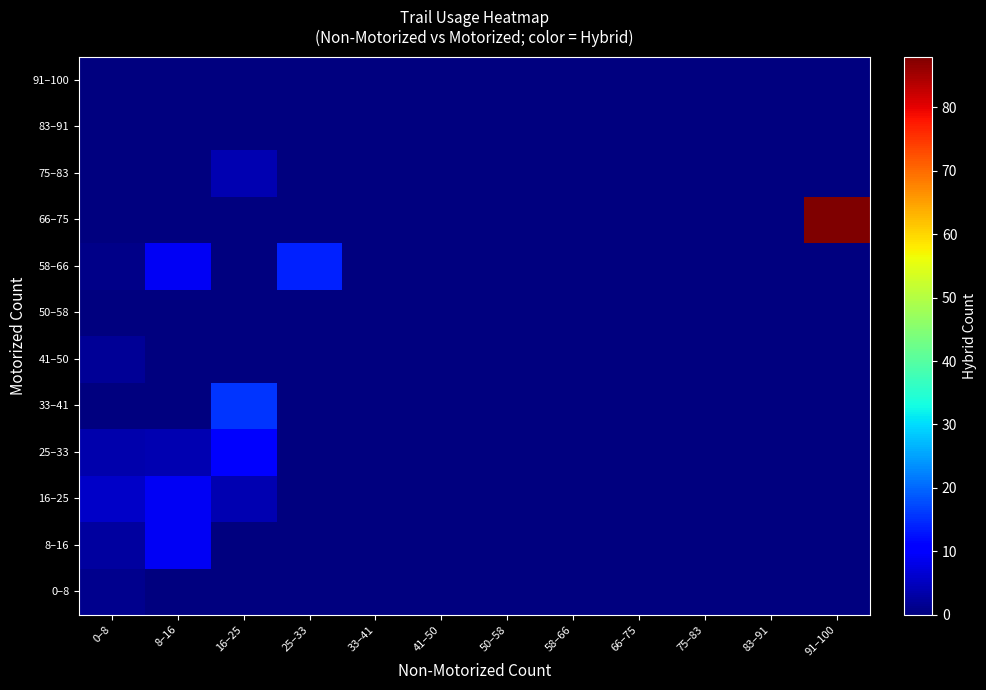

At how many categories does at least one series exceed 87?

1